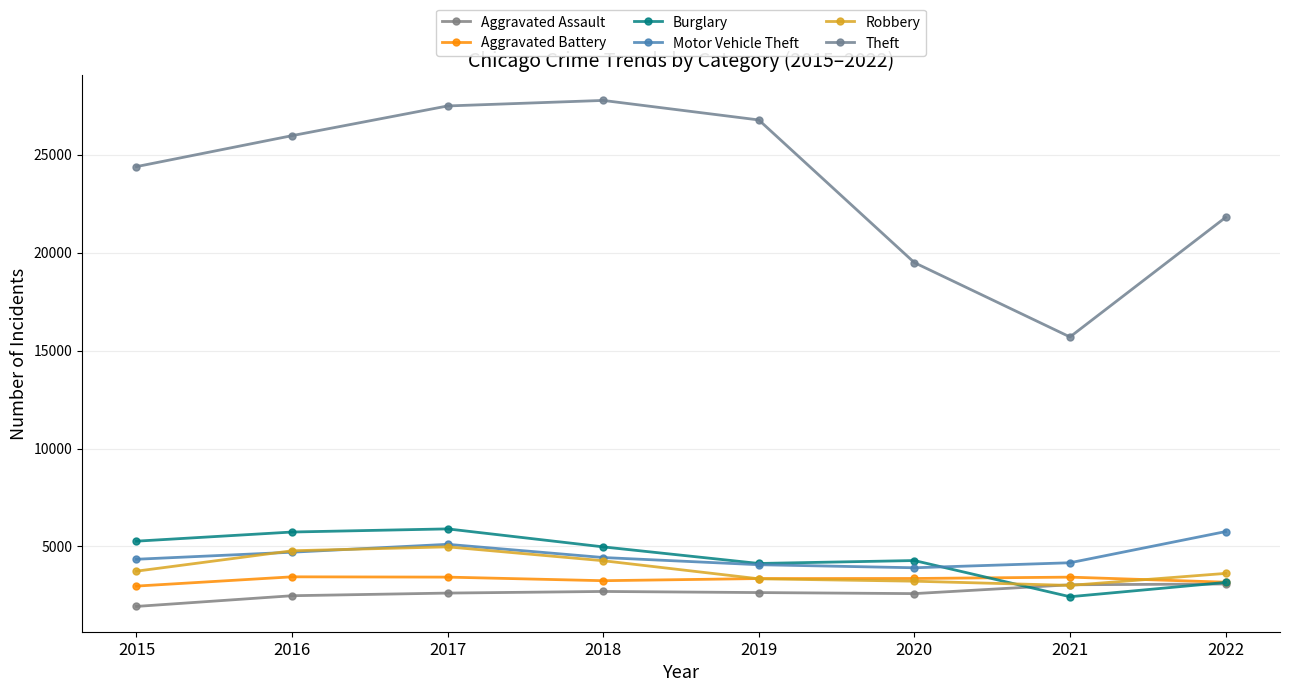

How many distinct data groups are displayed?

6